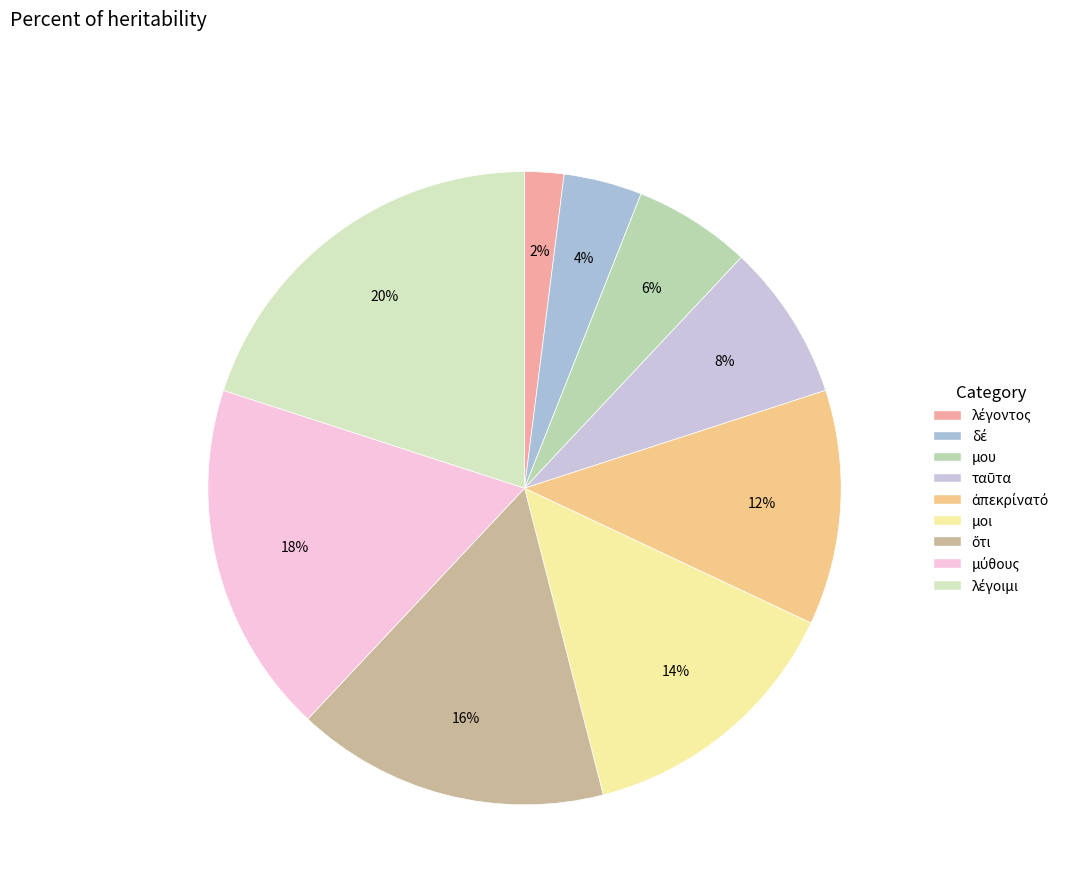

Does δέ account for over 50% of the chart?

No